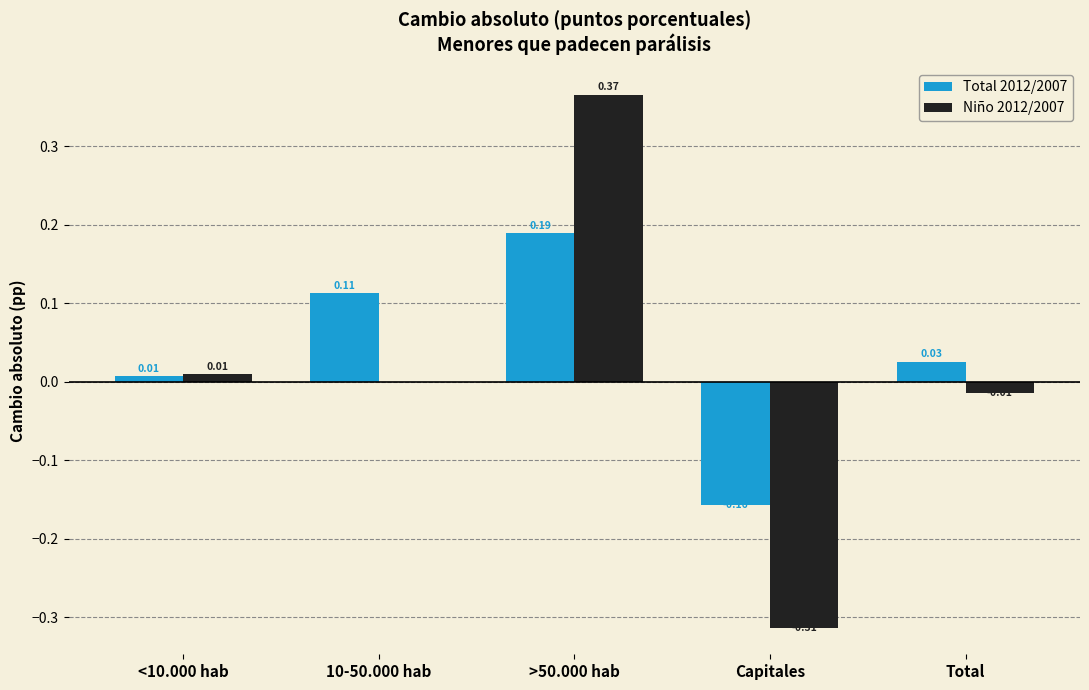

Which series has the largest total across all categories?

Total 2012/2007